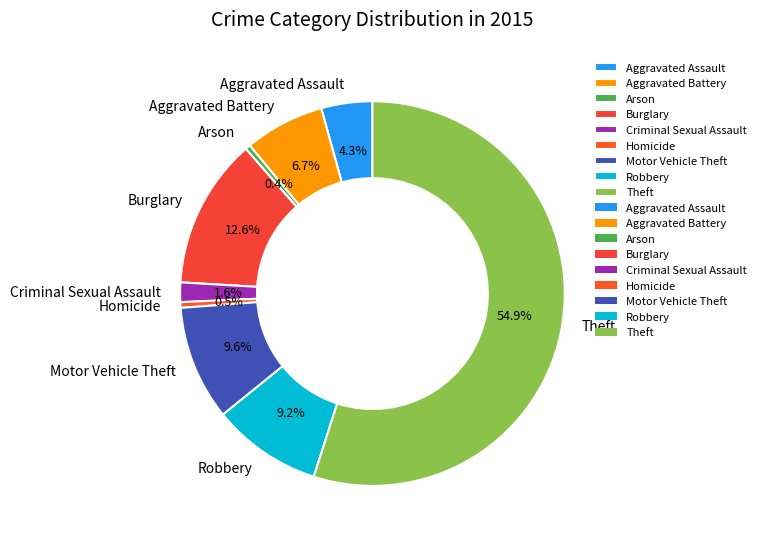

Is Criminal Sexual Assault the majority of the pie?

No